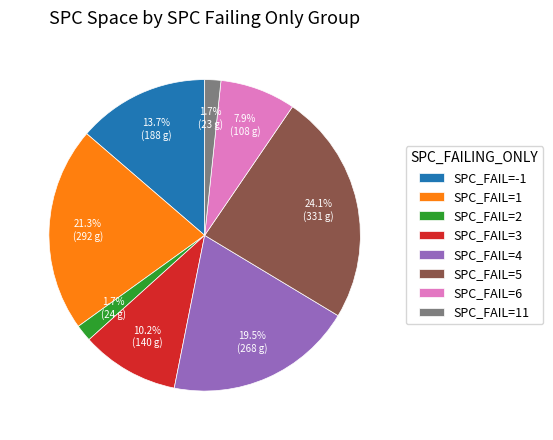

Is SPC_FAIL=5 the majority of the pie?

No